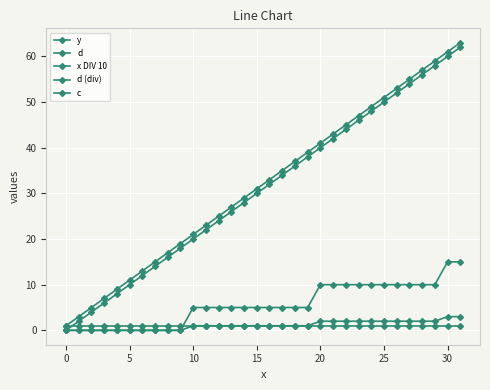

What is the average value of the x DIV 10 series?

1